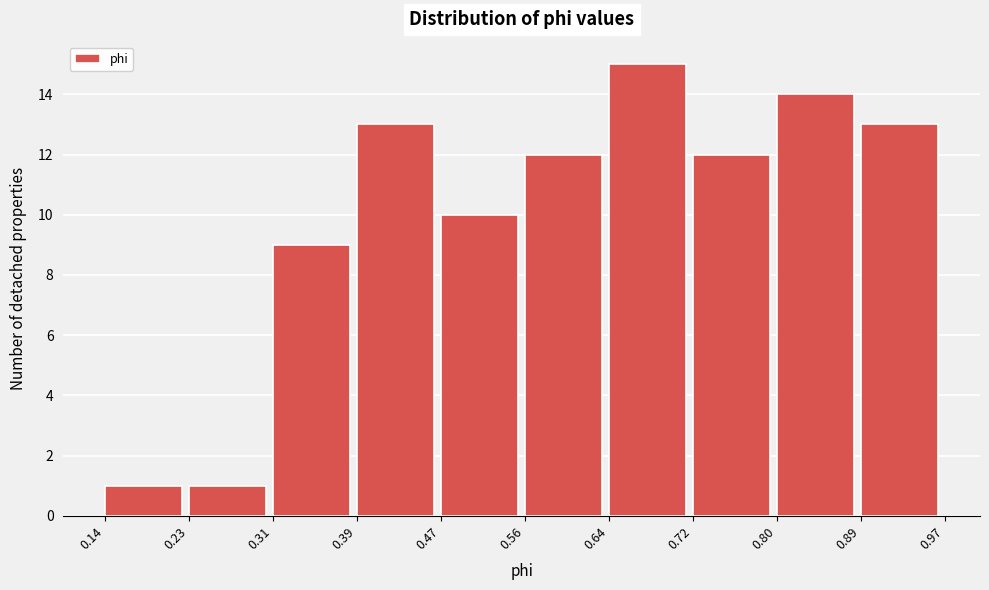

Which range on the x-axis has the tallest bar?

0.64 to 0.72